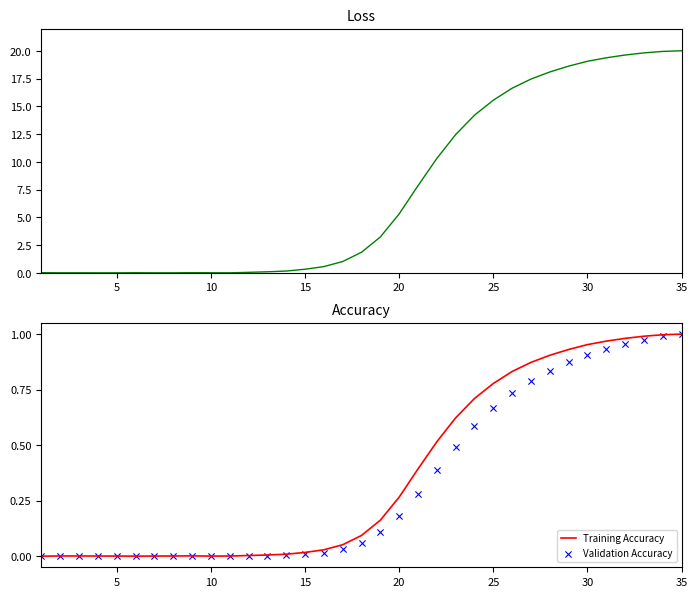

Is the value of summer(C) at 20 greater than the value of Training Accuracy at 27?

No